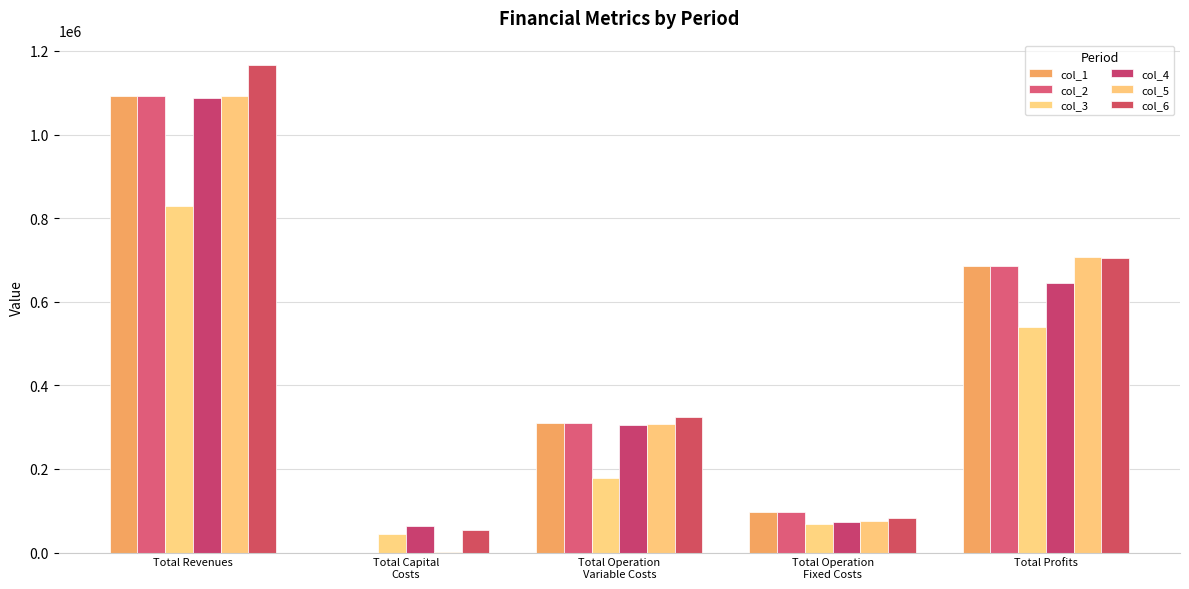

Between Total Revenues and Total Profits, which is larger?

Total Revenues